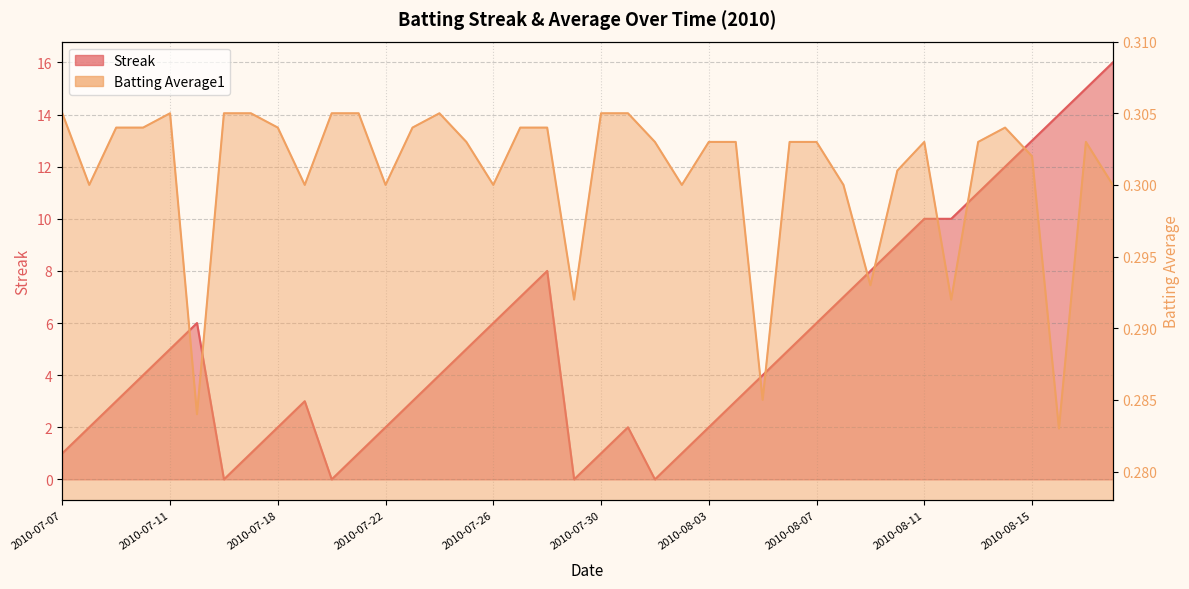

How many Batting Average1 values are between 0 and 1?

40